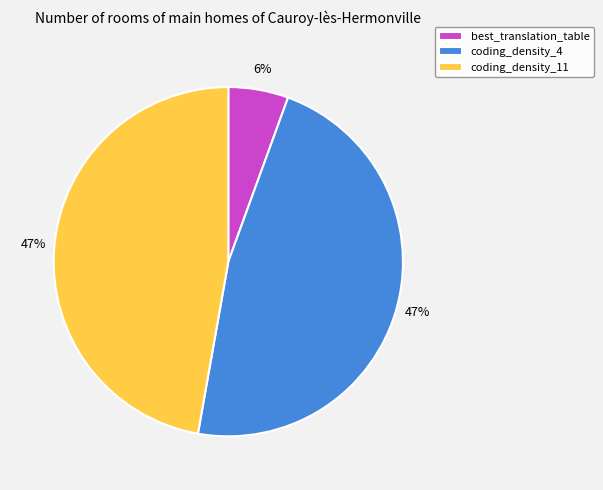

The coding_density_11 slice represents 33% of the pie. True or false?

False